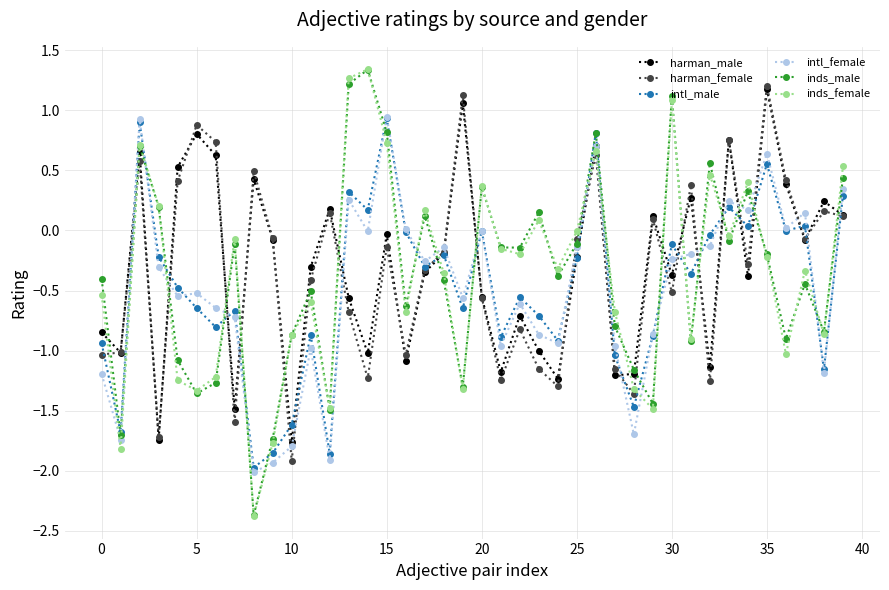

Which series has the largest total across all categories?

harman_male